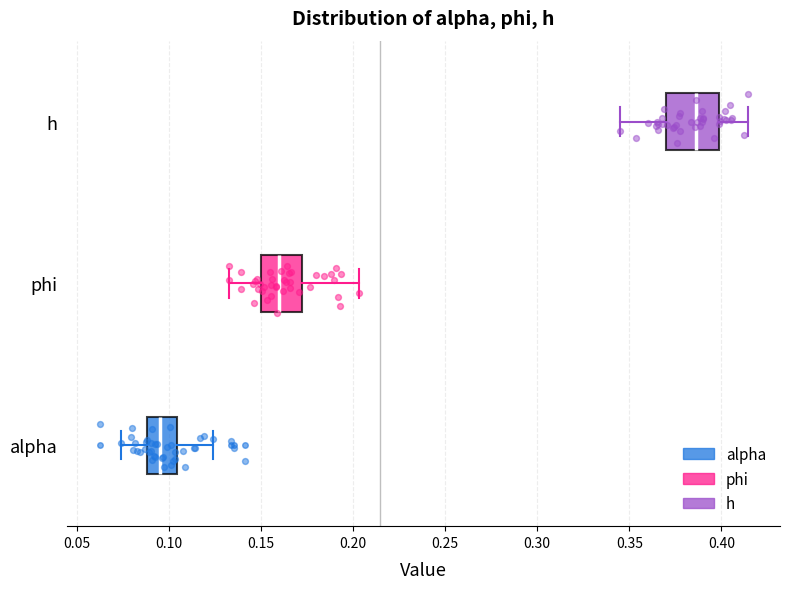

Reading bottom to top, read every box against the x-axis: the position of its median line, the range the box covers, and the ends of its whiskers. The values are not printed on the chart, so give them approximately, as read against the axis.

alpha: median 0.095, box 0.090 to 0.105, whiskers 0.075 to 0.125
phi: median 0.160, box 0.150 to 0.170, whiskers 0.130 to 0.205
h: median 0.385, box 0.370 to 0.400, whiskers 0.345 to 0.415